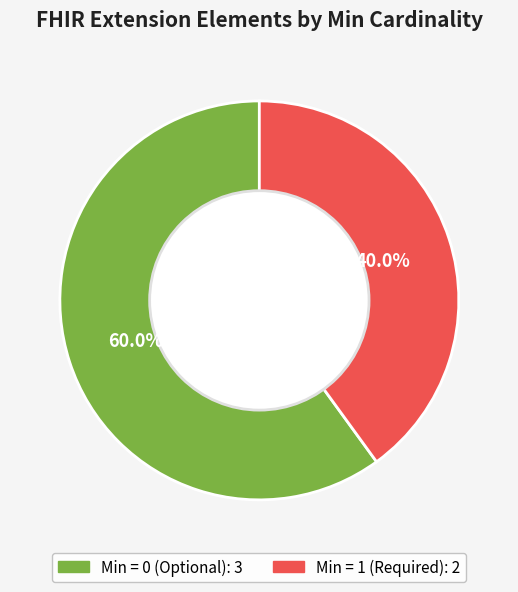

How many segments does this pie chart have?

2